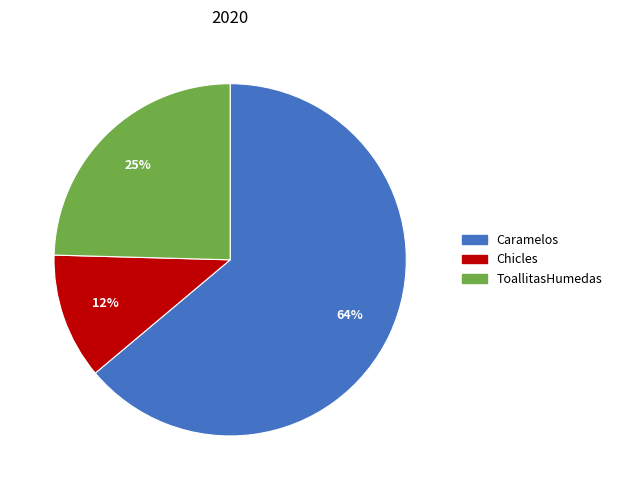

True or false: Chicles accounts for 12% of the total.

True